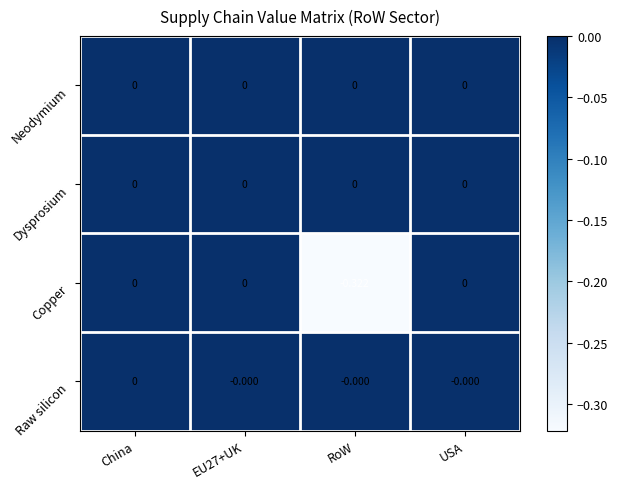

Which series has the widest spread of values?

Copper